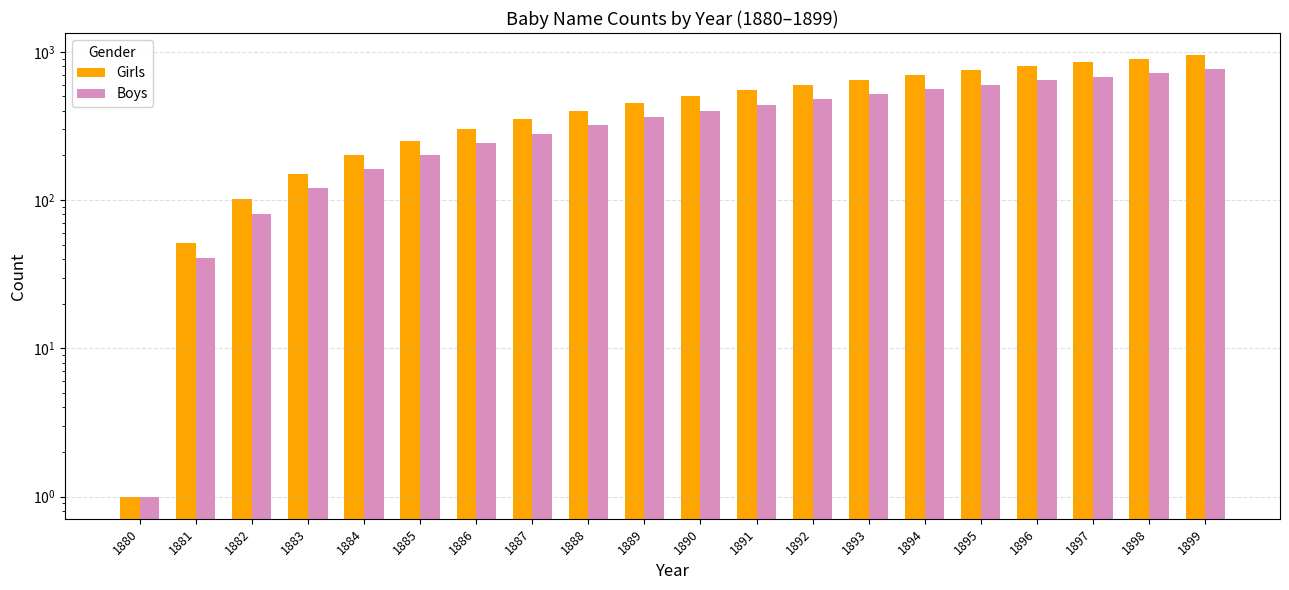

Does the chart contain stacked bars?

No